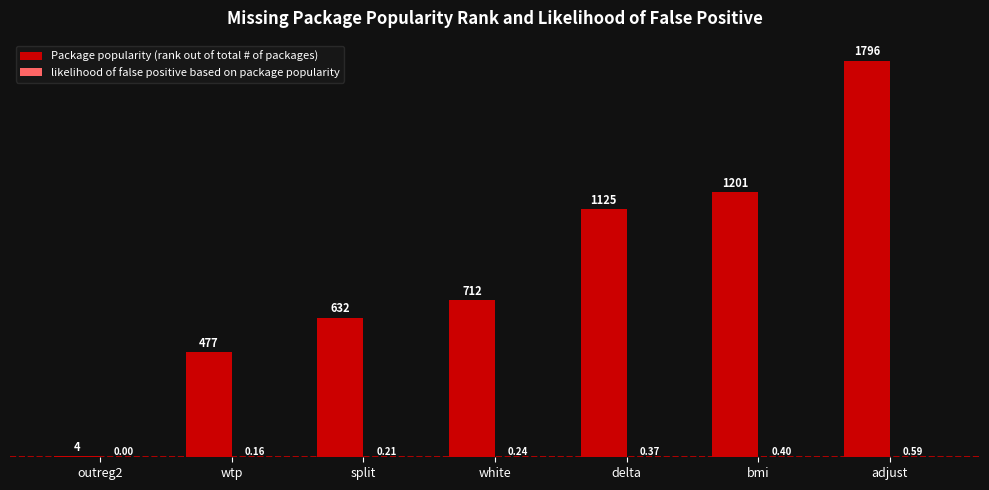

How many series are shown in this chart?

2